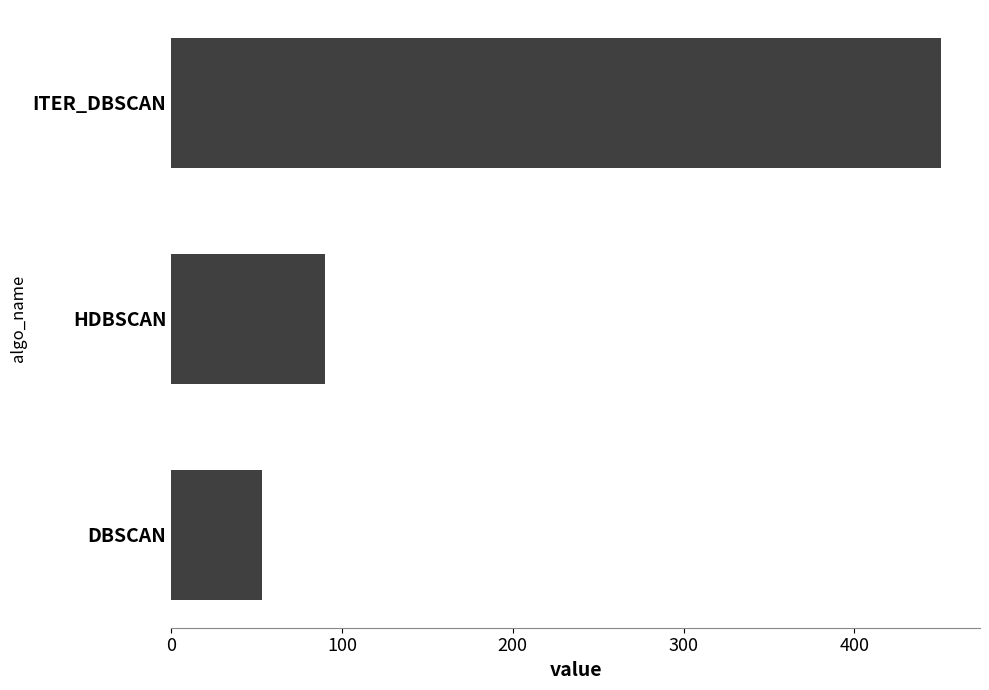

Count the number of categories in the chart.

3